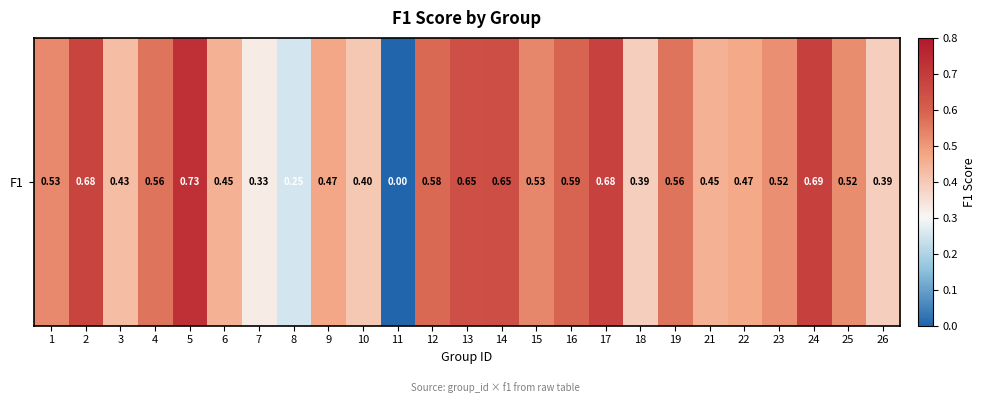

Which has a higher value, 7 or 1?

1